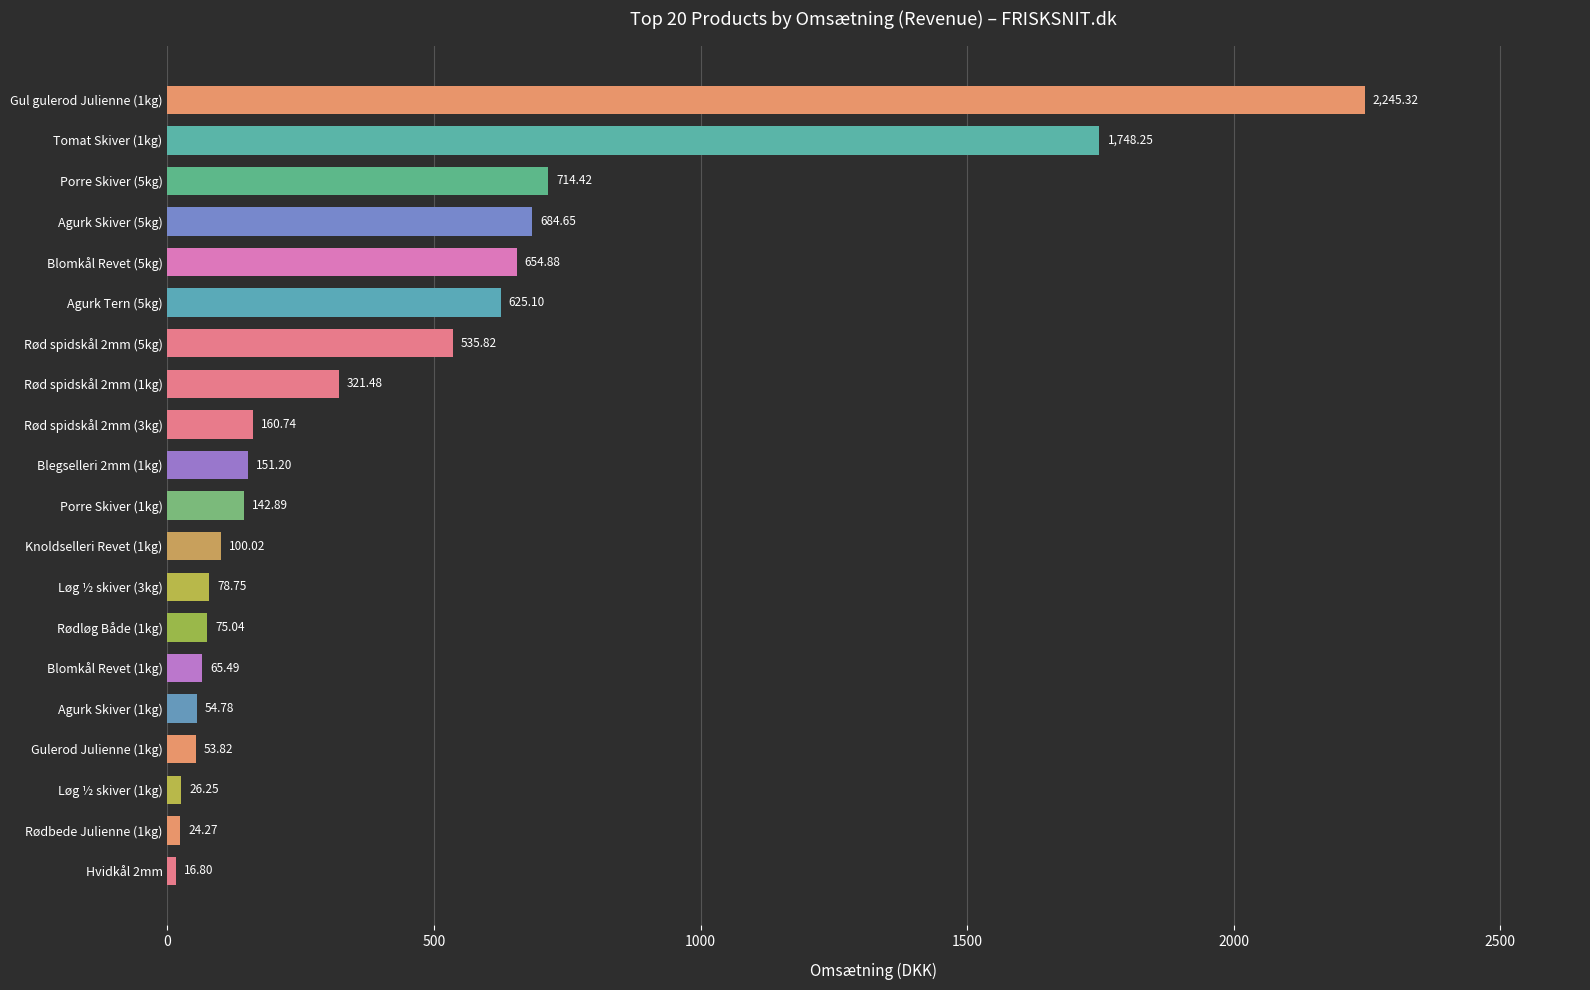

Rank the categories by value from lowest to highest.

Hvidkål 2mm, Rødbede Julienne (1kg), Løg ½ skiver (1kg), Gulerod Julienne (1kg), Agurk Skiver (1kg), Blomkål Revet (1kg), Rødløg Både (1kg), Løg ½ skiver (3kg), Knoldselleri Revet (1kg), Porre Skiver (1kg), Blegselleri 2mm (1kg), Rød spidskål 2mm (3kg), Rød spidskål 2mm (1kg), Rød spidskål 2mm (5kg), Agurk Tern (5kg), Blomkål Revet (5kg), Agurk Skiver (5kg), Porre Skiver (5kg), Tomat Skiver (1kg), Gul gulerod Julienne (1kg)